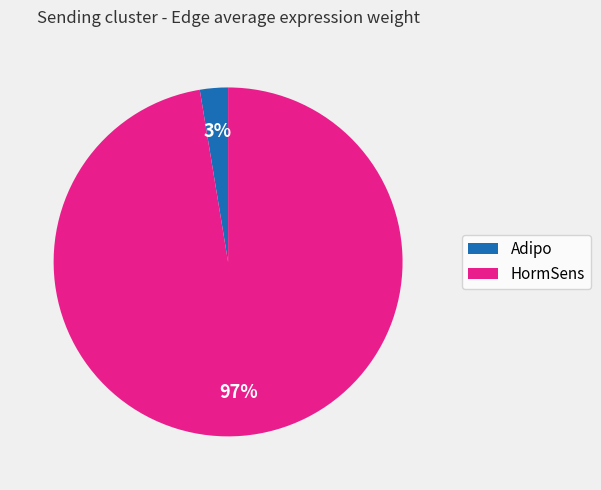

Is it true that Adipo is 3% of the pie?

True